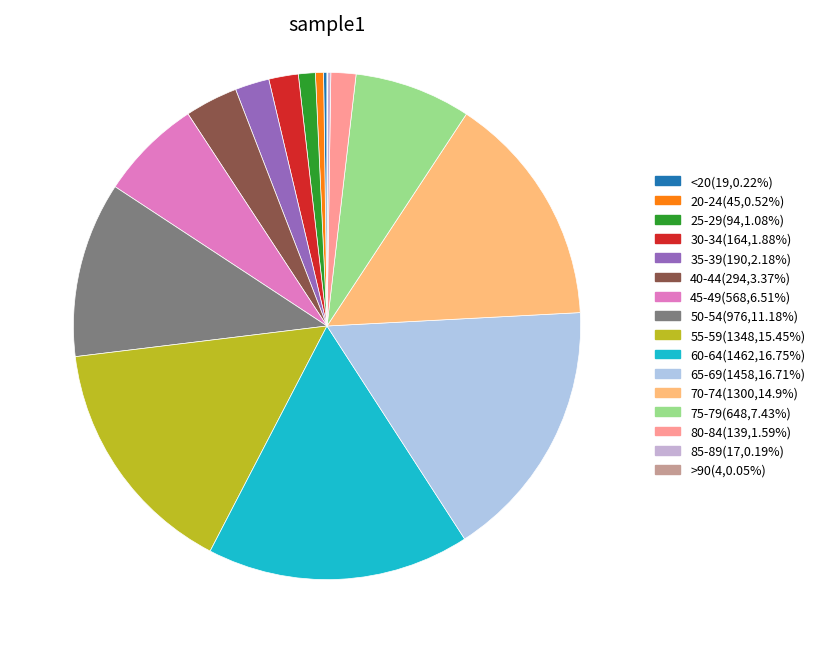

Does 60-64 represent more than half of the total?

No